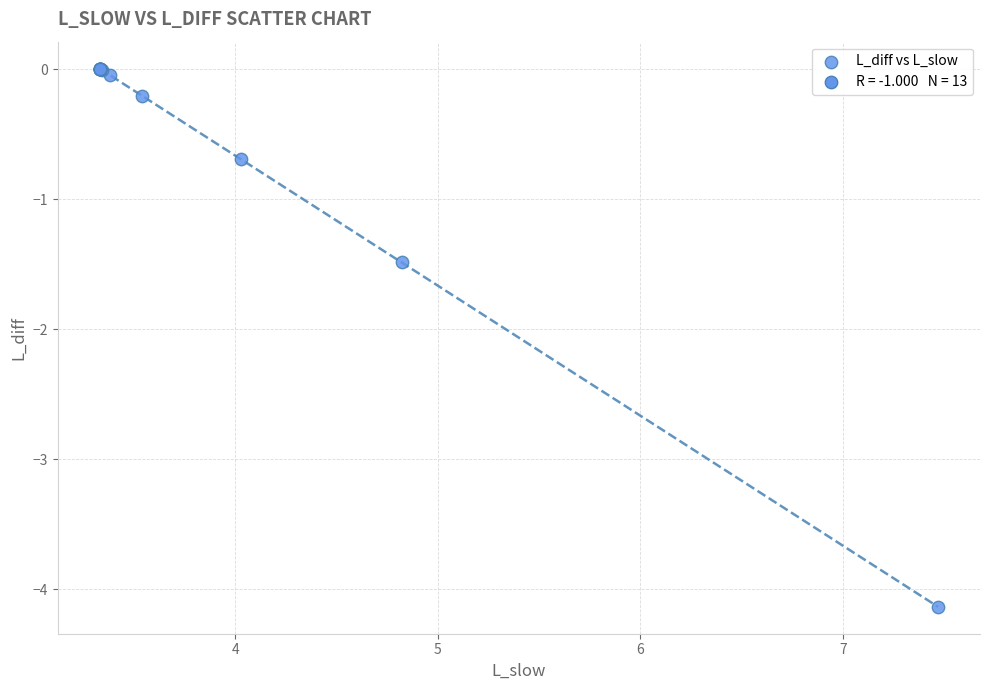

What Y value in the scatter plot is closest to -2?

-1.5